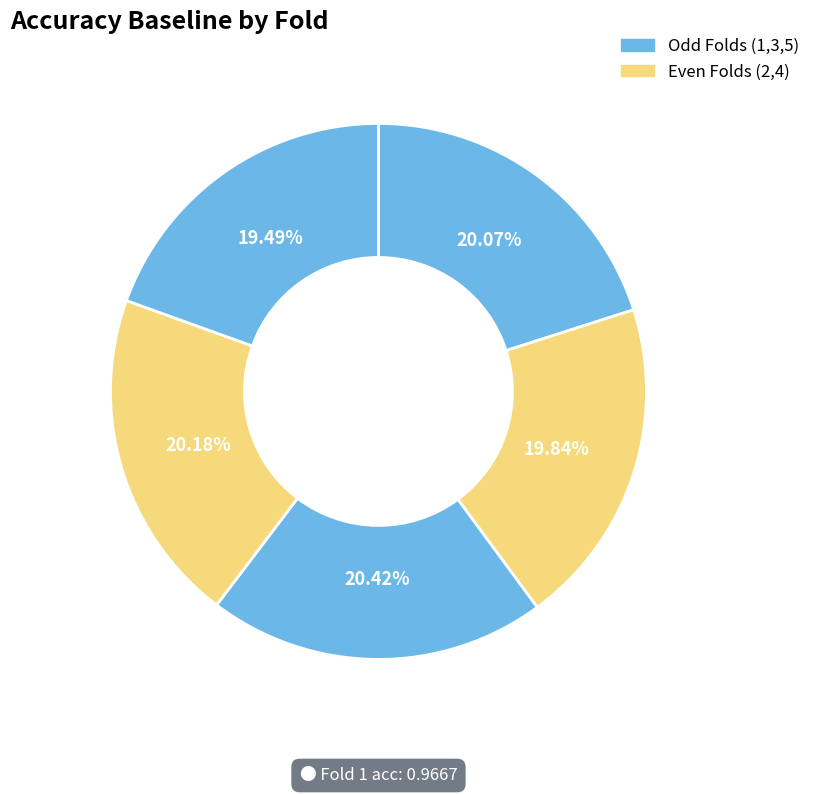

Count the number of slices in the pie.

5